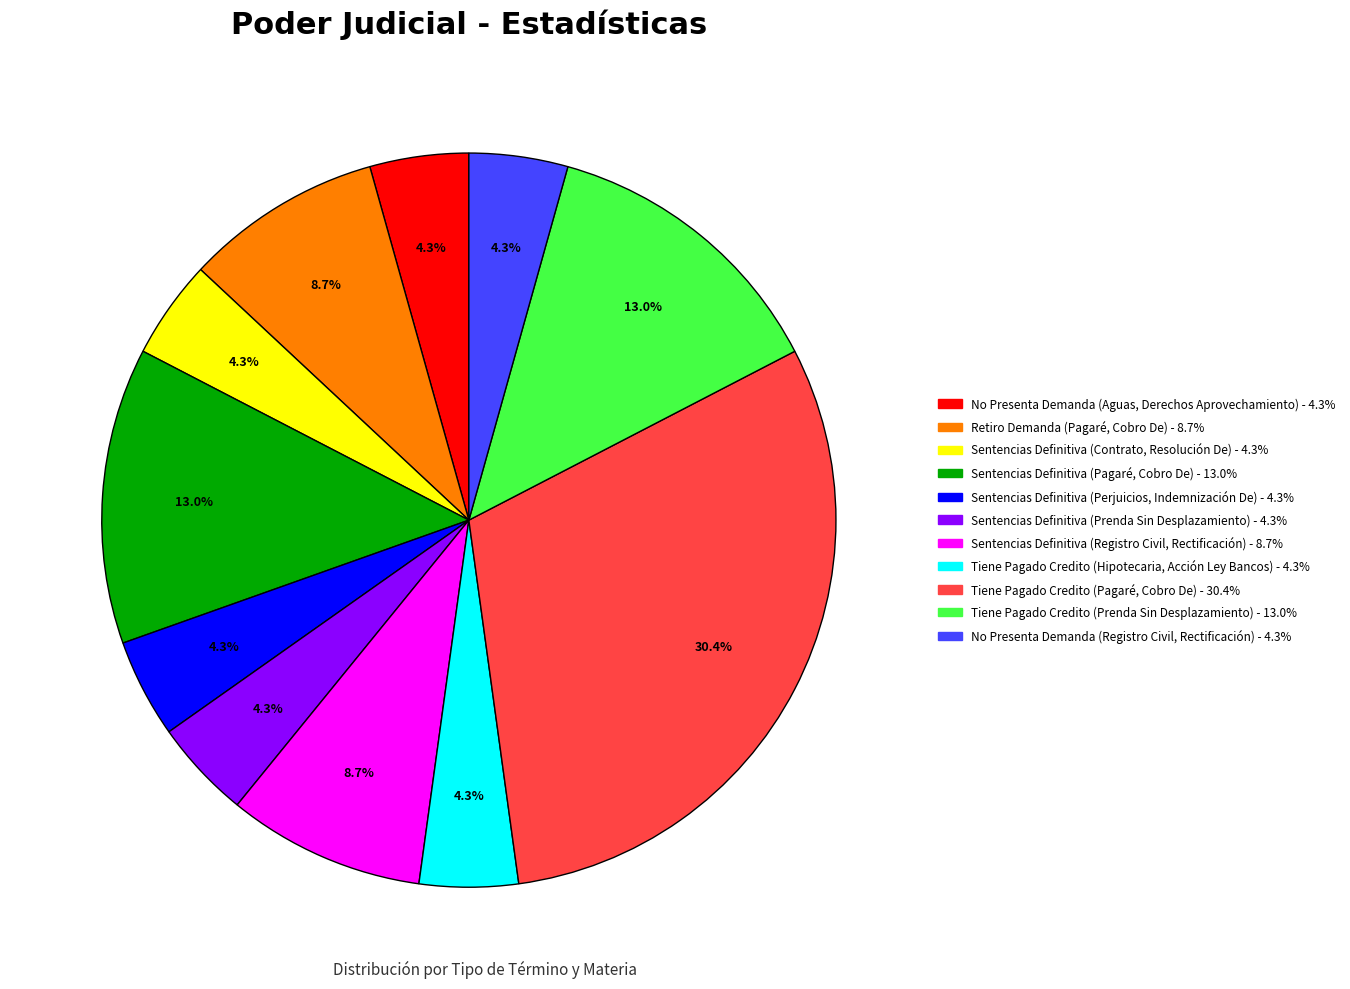

Is Sentencias Definitiva (Registro Civil, Rectificación) the majority of the pie?

No